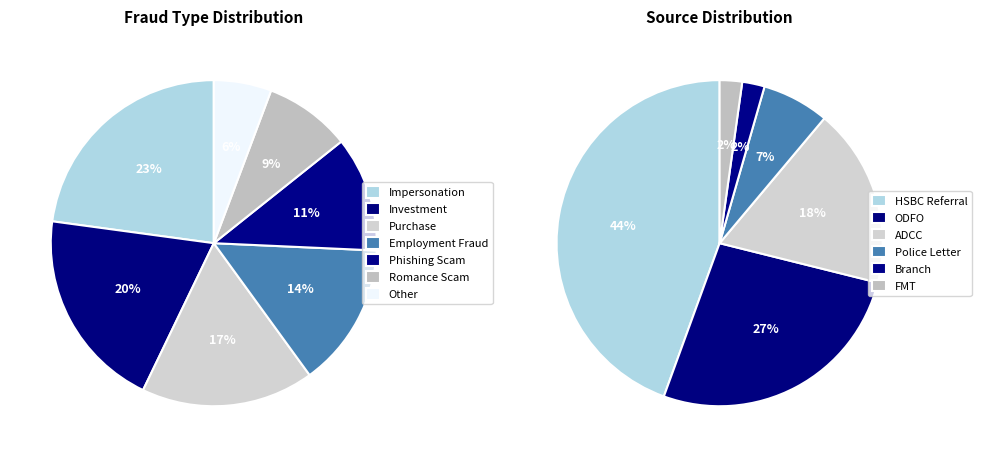

Does Employment Fraud represent more than half of the total?

No